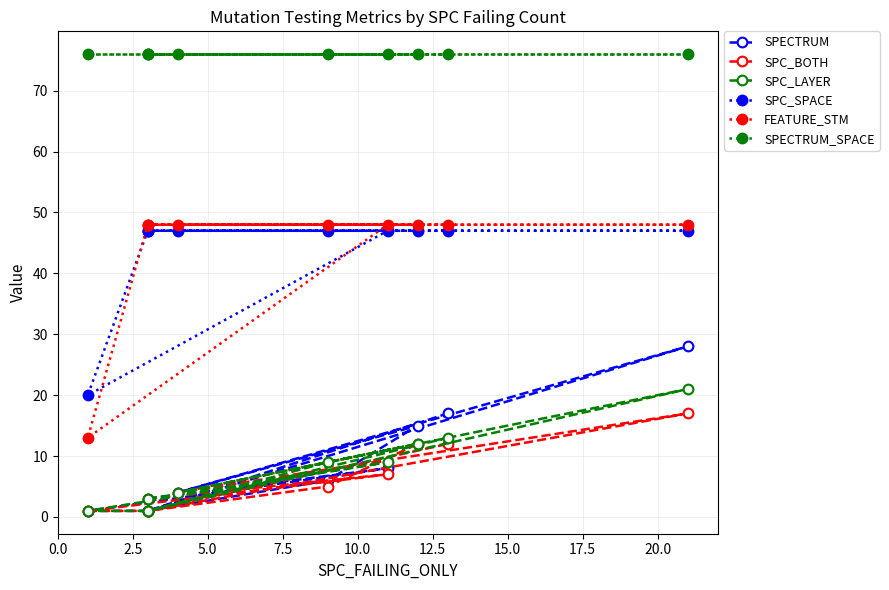

Is this an area chart (filled region under the line)?

No